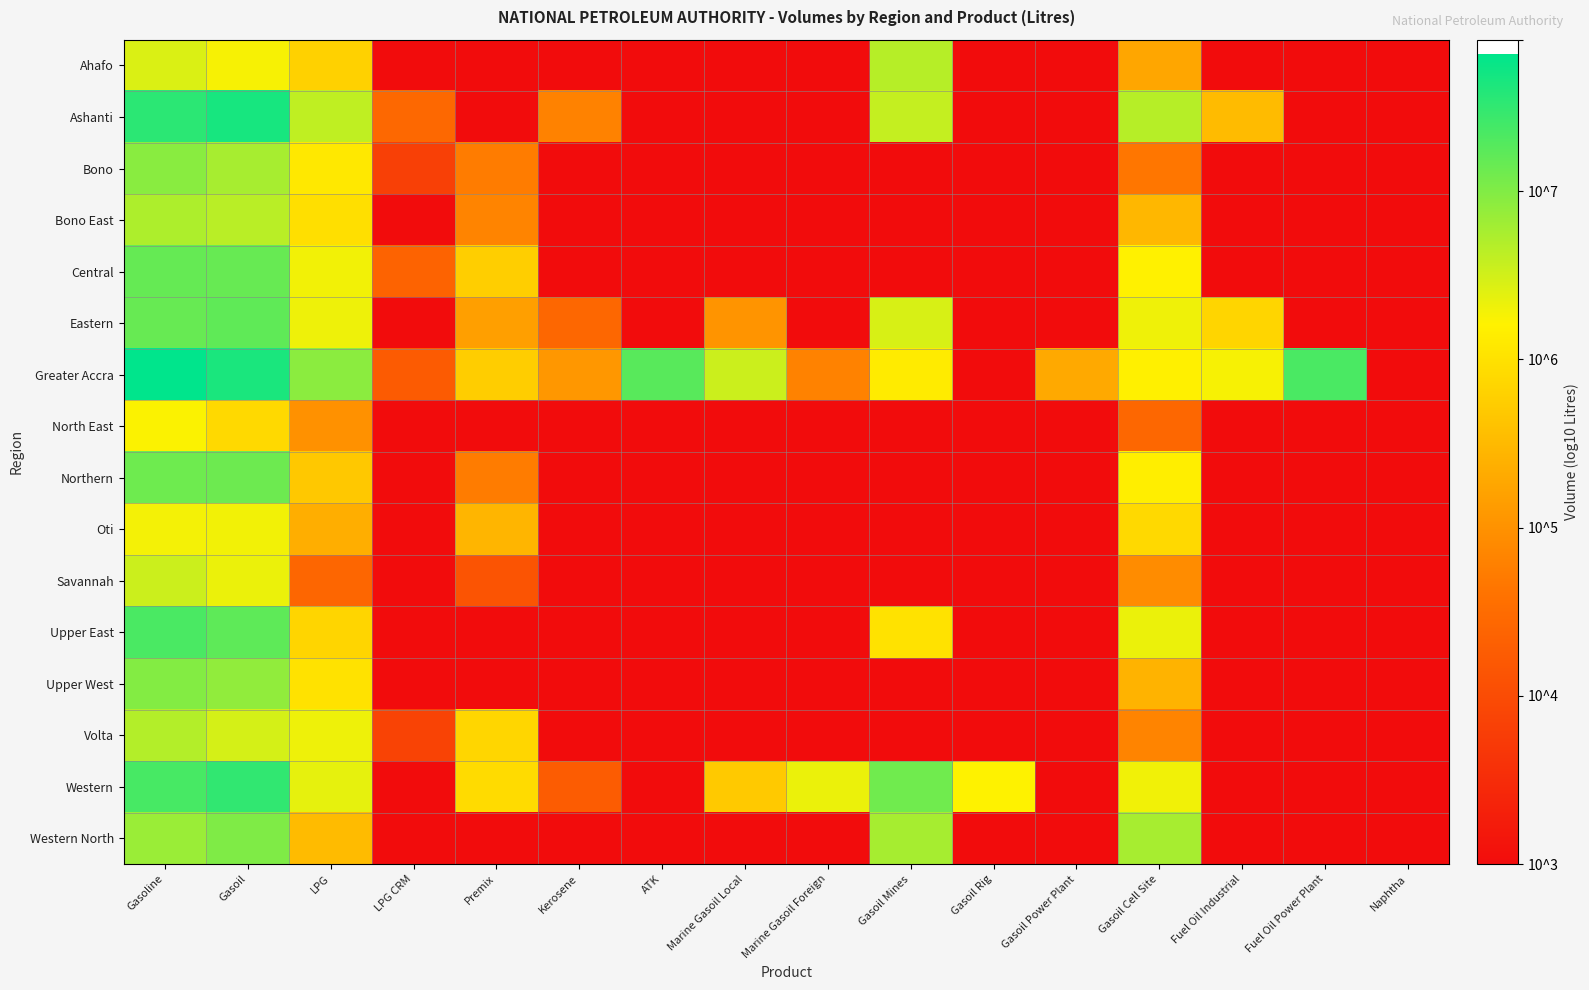

What is the total value across all series at Fuel Oil Industrial?

56.6